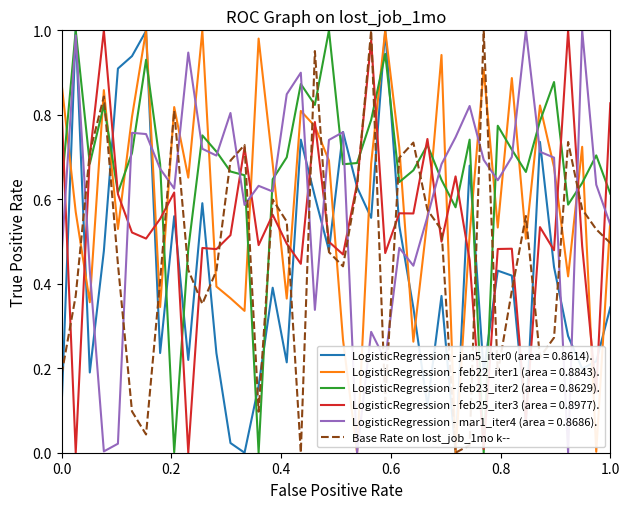

After their last crossing, which series has the higher values: LogisticRegression - feb22_iter1 (area = 0.8843). or LogisticRegression - feb23_iter2 (area = 0.8629).?

LogisticRegression - feb23_iter2 (area = 0.8629).